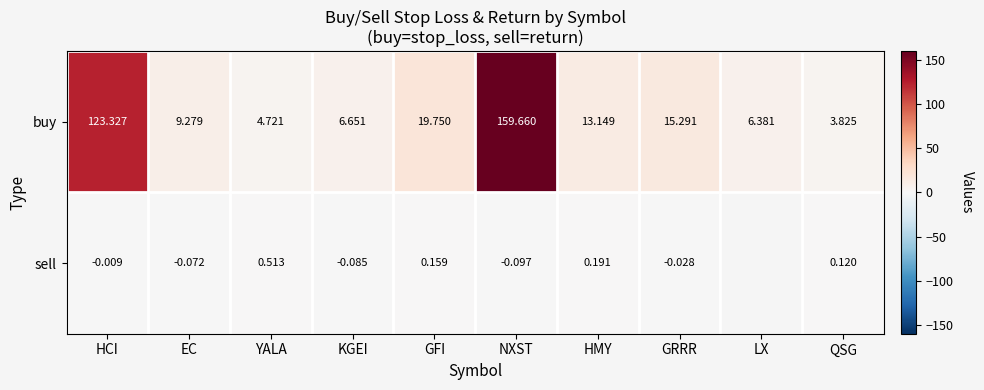

At which label does buy reach its minimum?

QSG